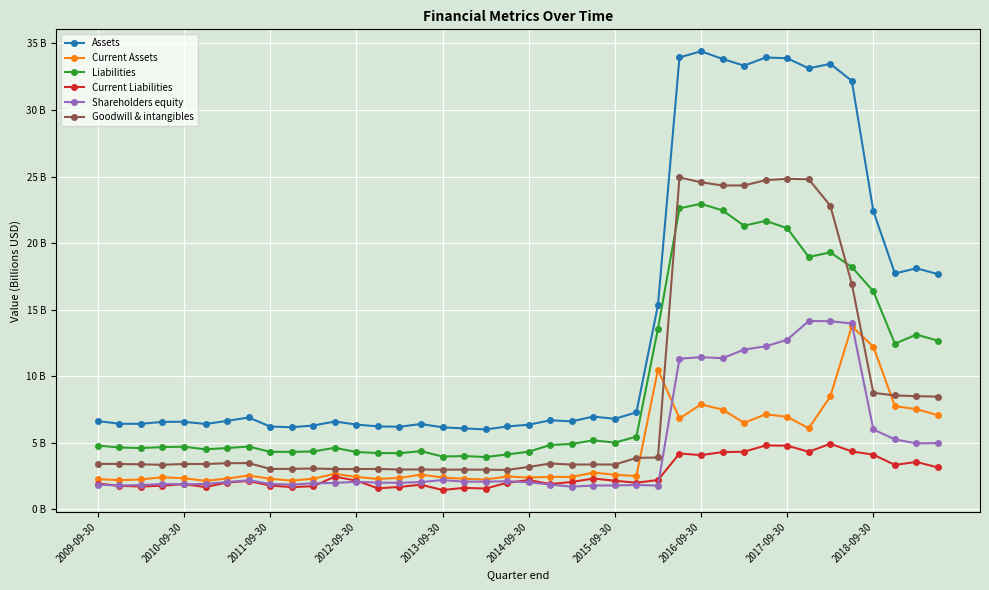

What are all the series names shown in the legend?

Assets, Current Assets, Liabilities, Current Liabilities, Shareholders equity, Goodwill & intangibles